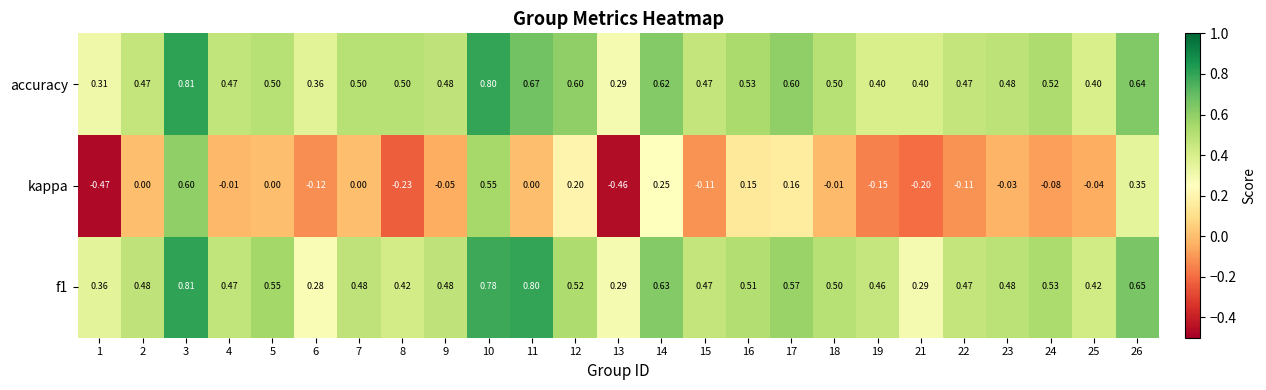

Which series has the largest range (max minus min)?

kappa